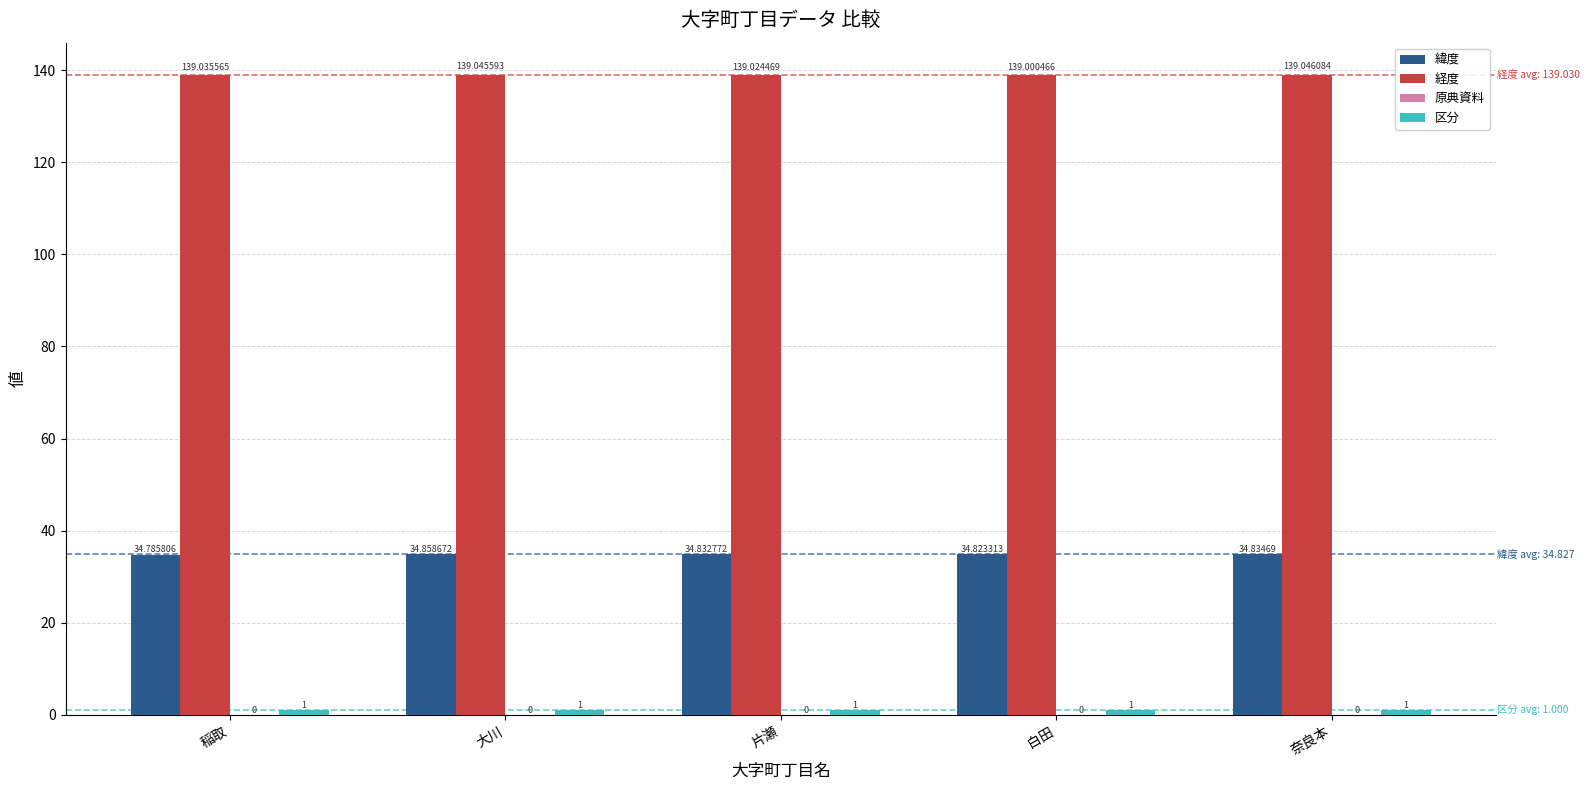

At which label does 緯度 reach its minimum?

稲取